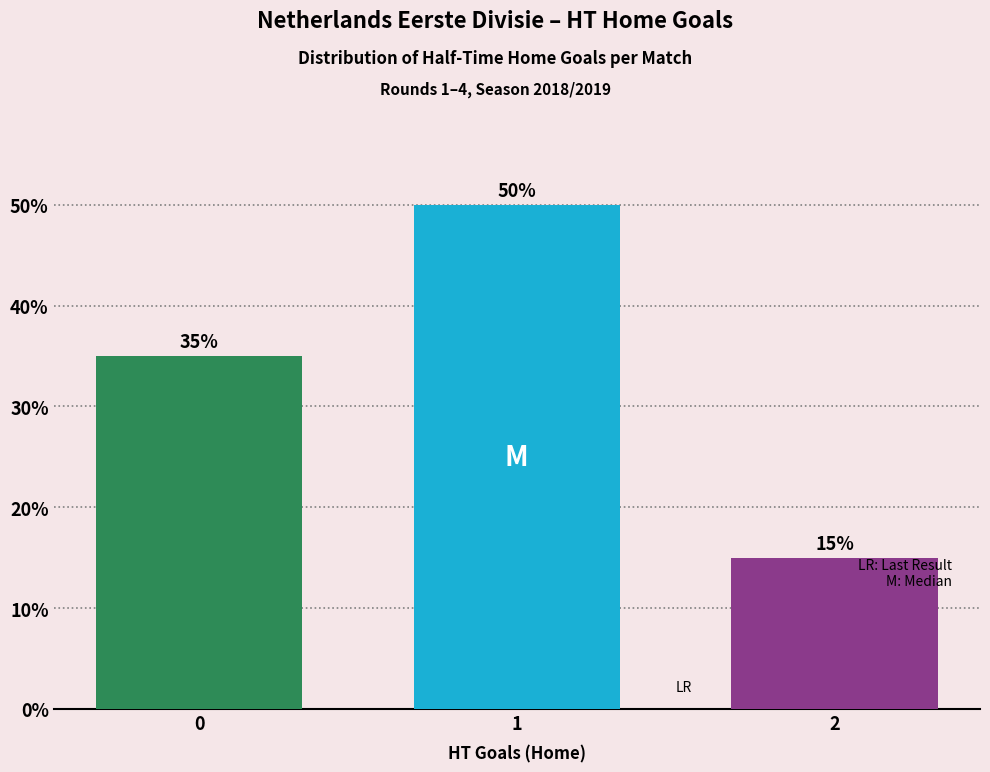

Rank the categories by value from highest to lowest.

1, 0, 2